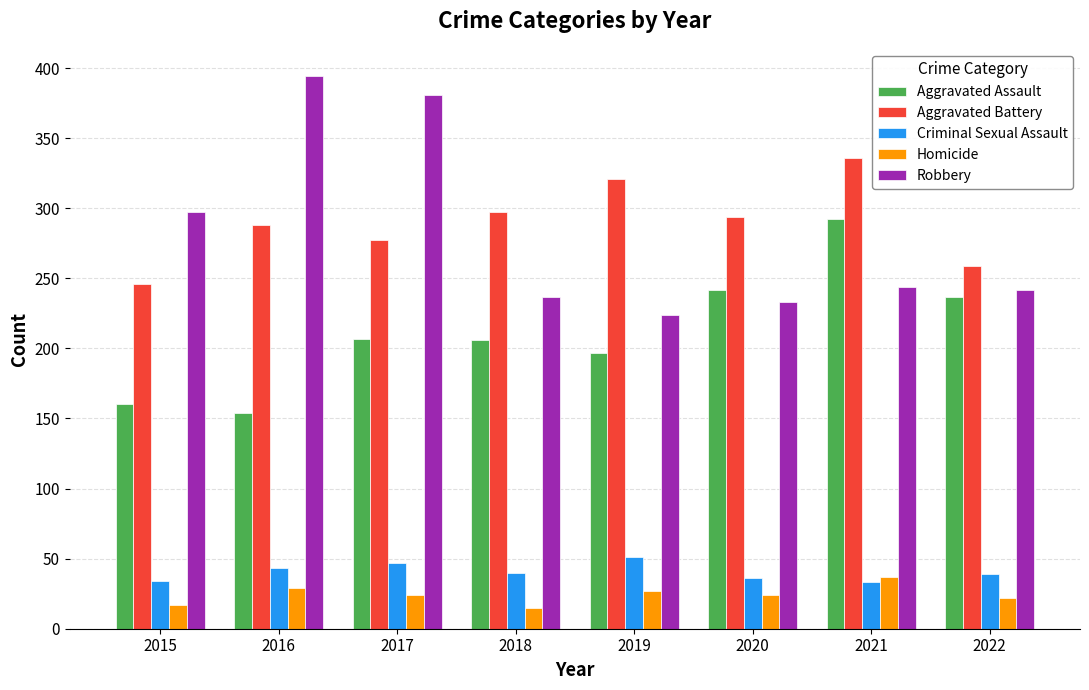

What is the sum of the Aggravated Battery values at 2020 and 2021?

630